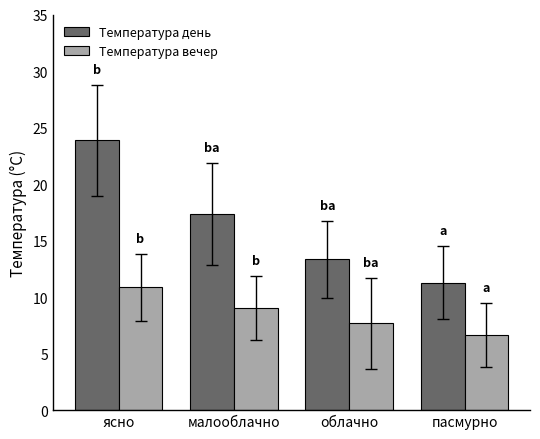

What is the maximum value for Температура день?

23.9